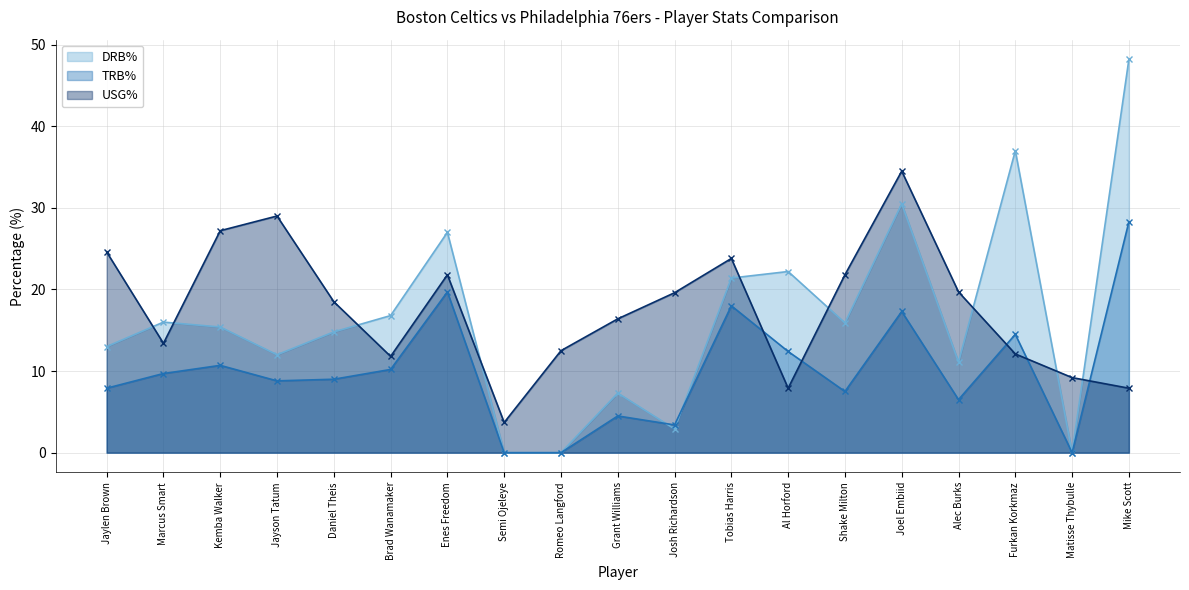

True or false: TRB% has more than 1 interior local peaks.

True